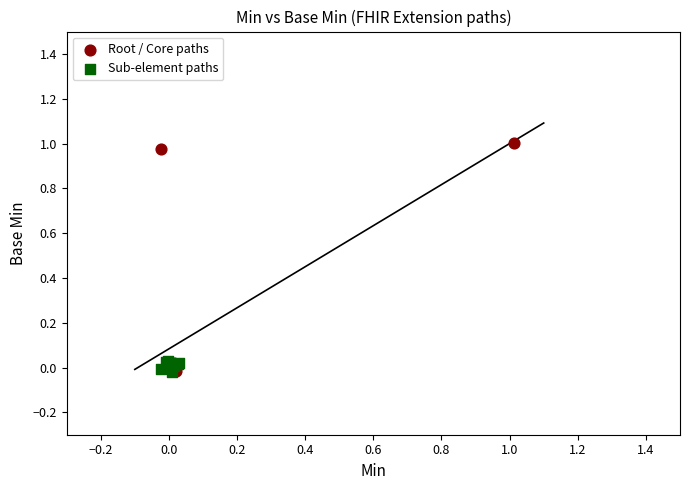

Which series has the largest Y range (max minus min)?

Root / Core paths